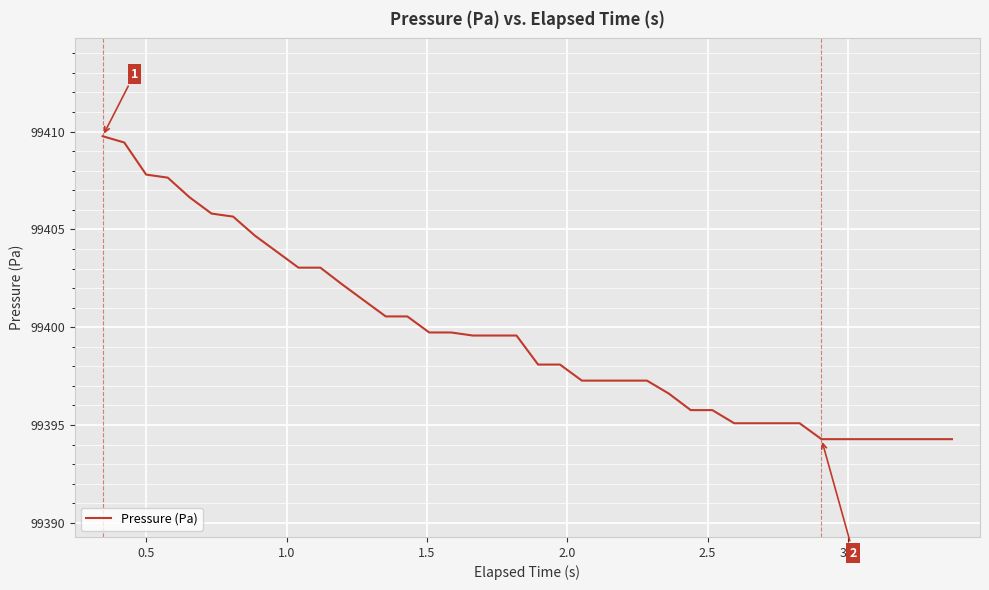

Reading left to right, transcribe all the data shown in this chart.

99409.8	99409.4	99407.8	99407.6	99406.6	99405.8	99405.7	99404.7	99403.9	99403.0	99403.0	99402.2	99401.4	99400.6	99400.6	99399.7	99399.7	99399.6	99399.6	99399.6	99398.1	99398.1	99397.3	99397.3	99397.3	99397.3	99396.6	99395.8	99395.8	99395.1	99395.1	99395.1	99395.1	99394.3	99394.3	99394.3	99394.3	99394.3	99394.3	99394.3